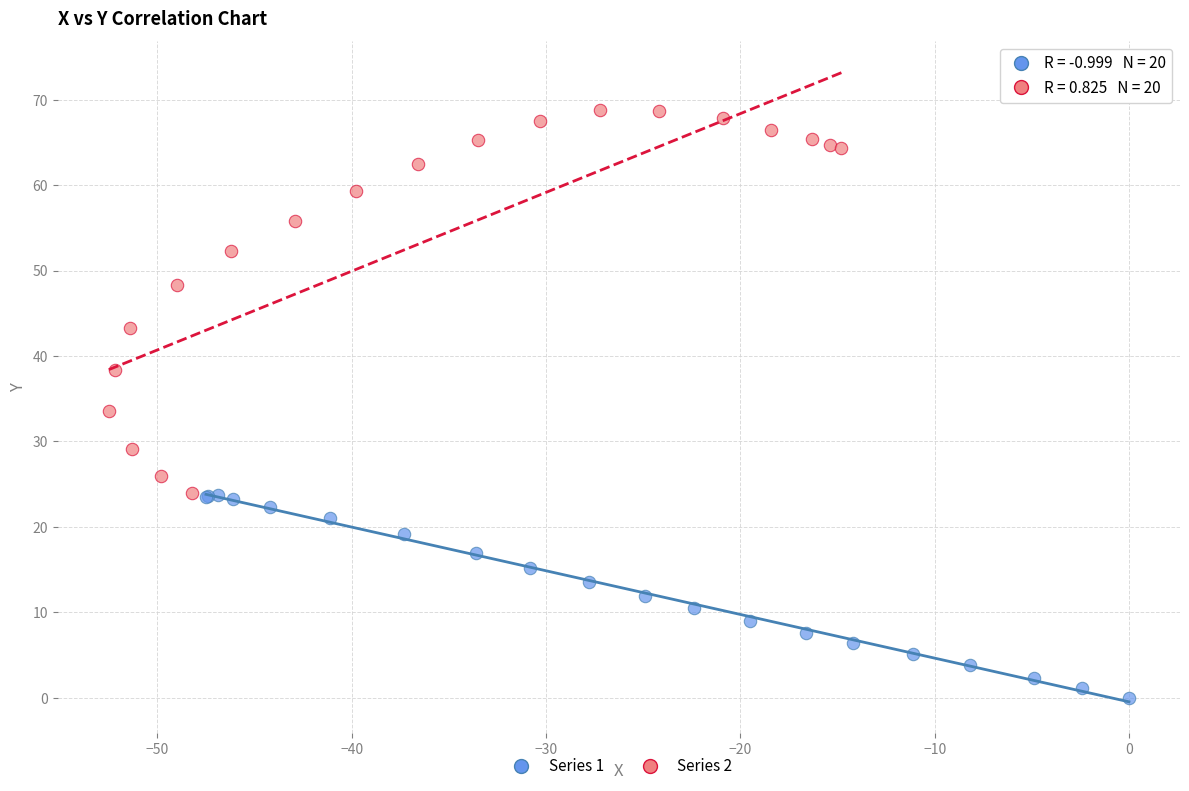

Which series reaches the minimum Y coordinate?

Series 1